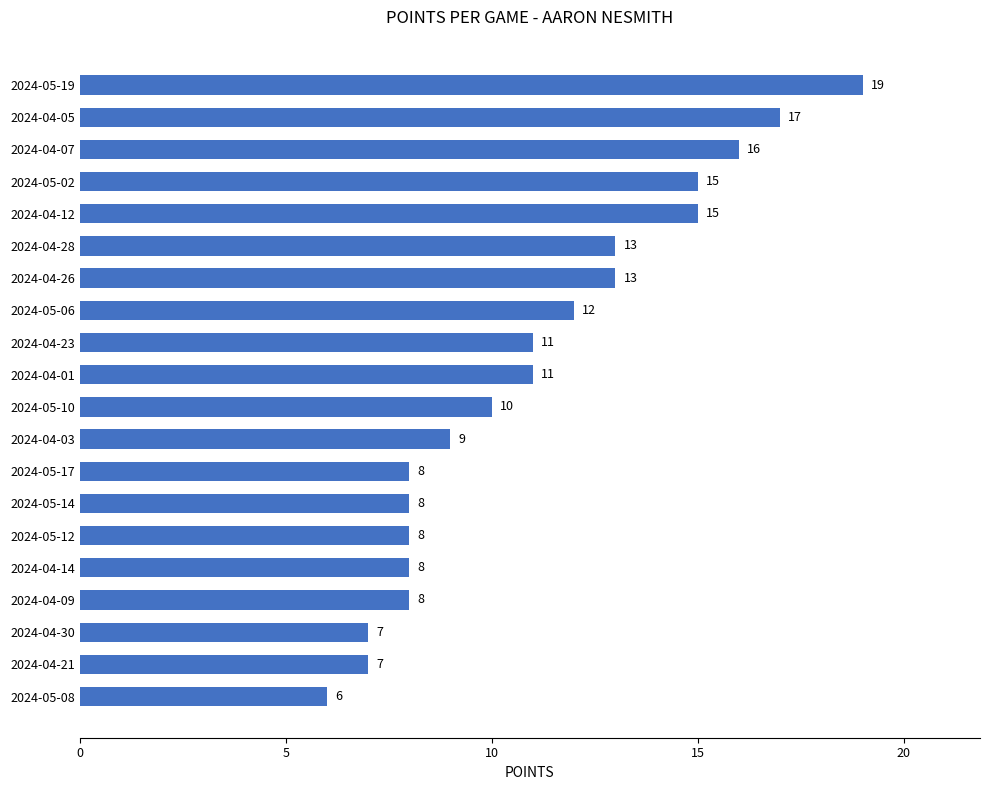

What is the change in value from 2024-04-12 to 2024-05-08?

-9